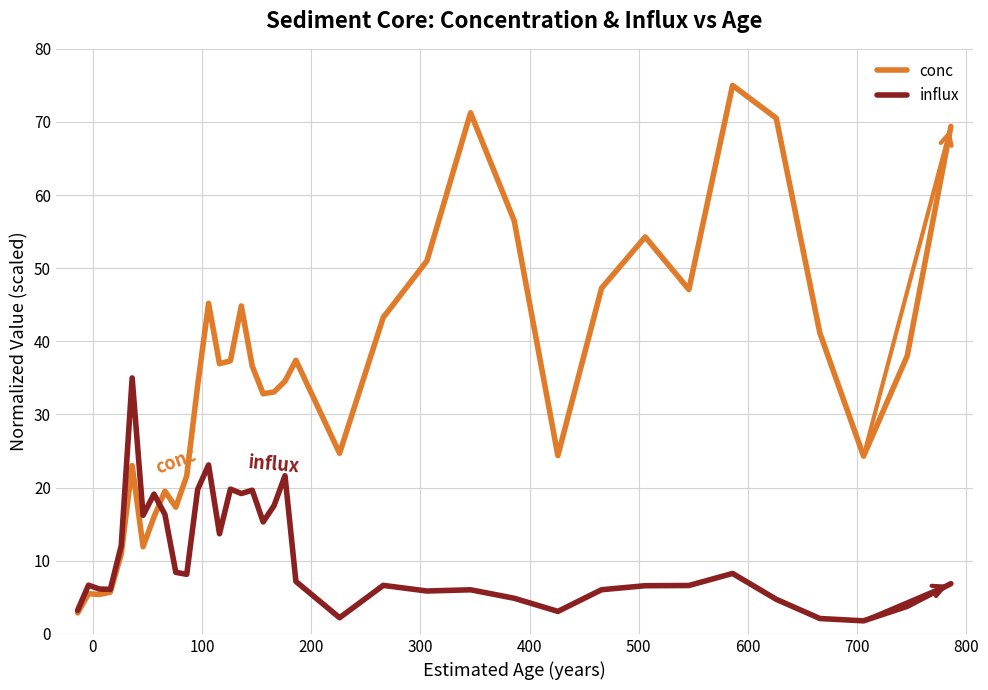

At how many categories does at least one series exceed 48?

7